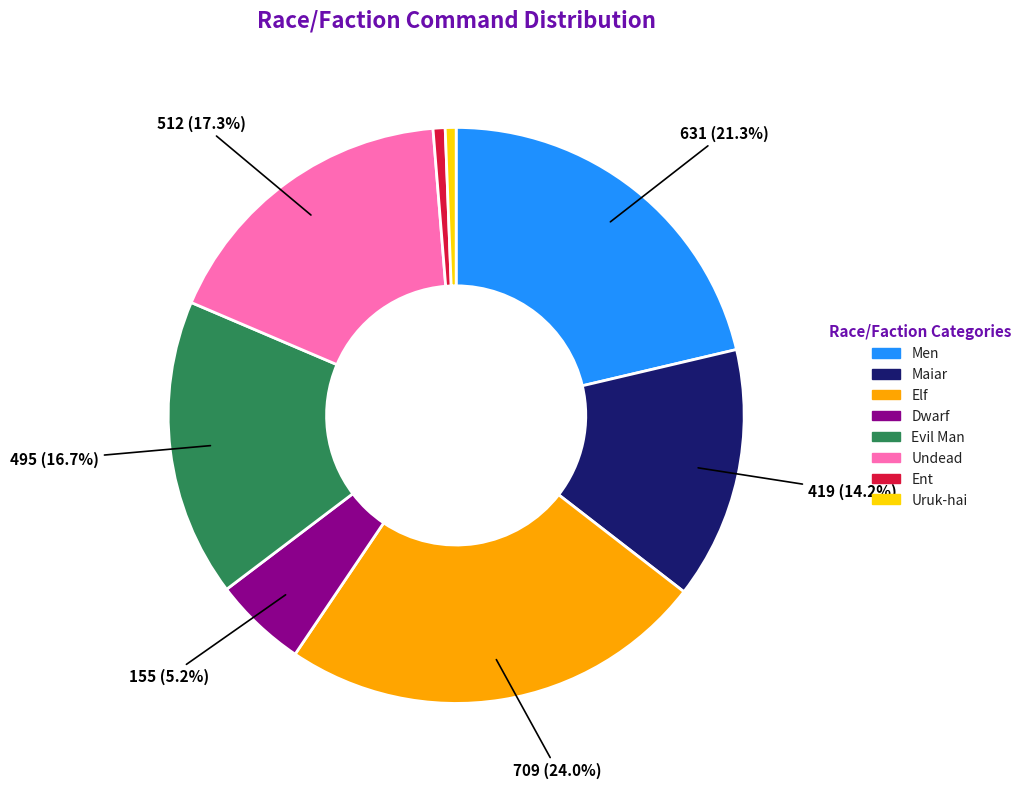

Is there any slice that represents more than half of the pie?

No